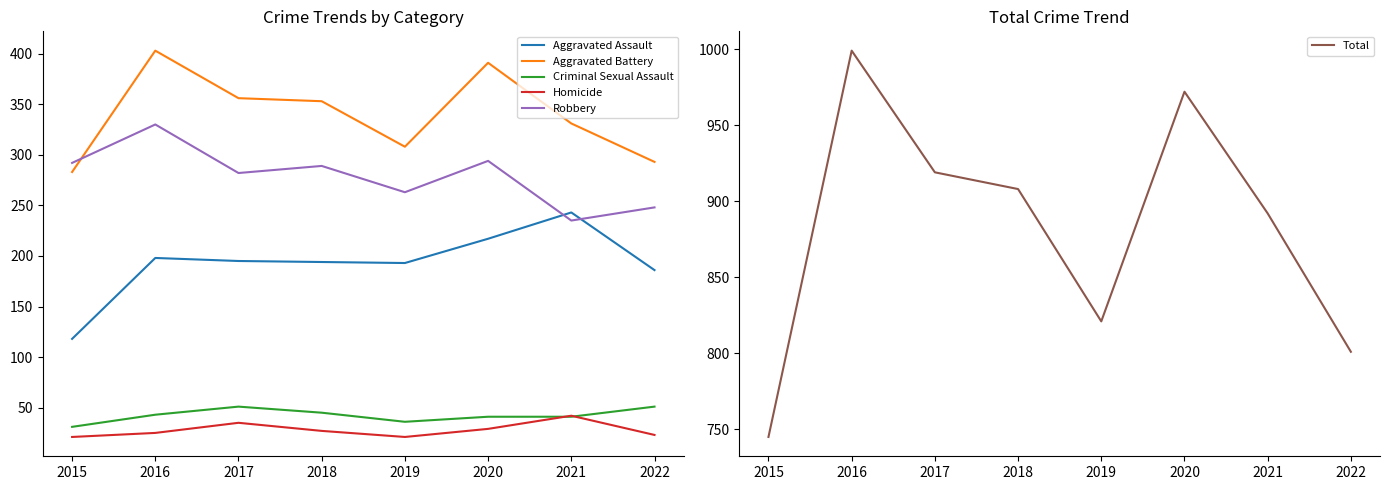

At how many categories does at least one series exceed 764?

7